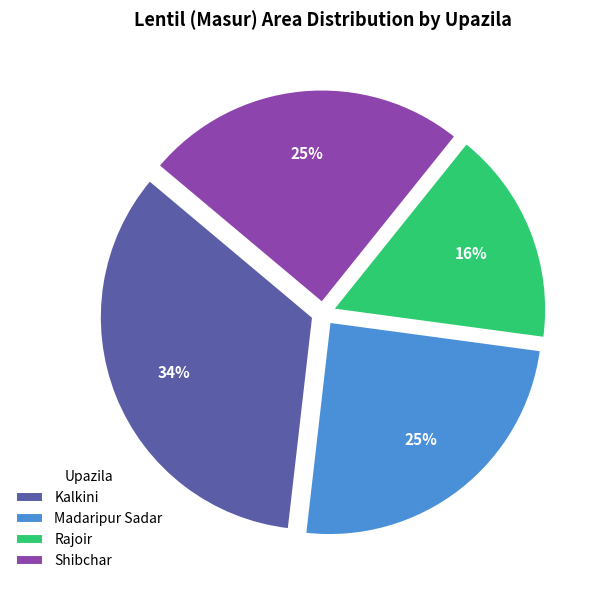

Which category has the smallest portion of the pie?

Rajoir